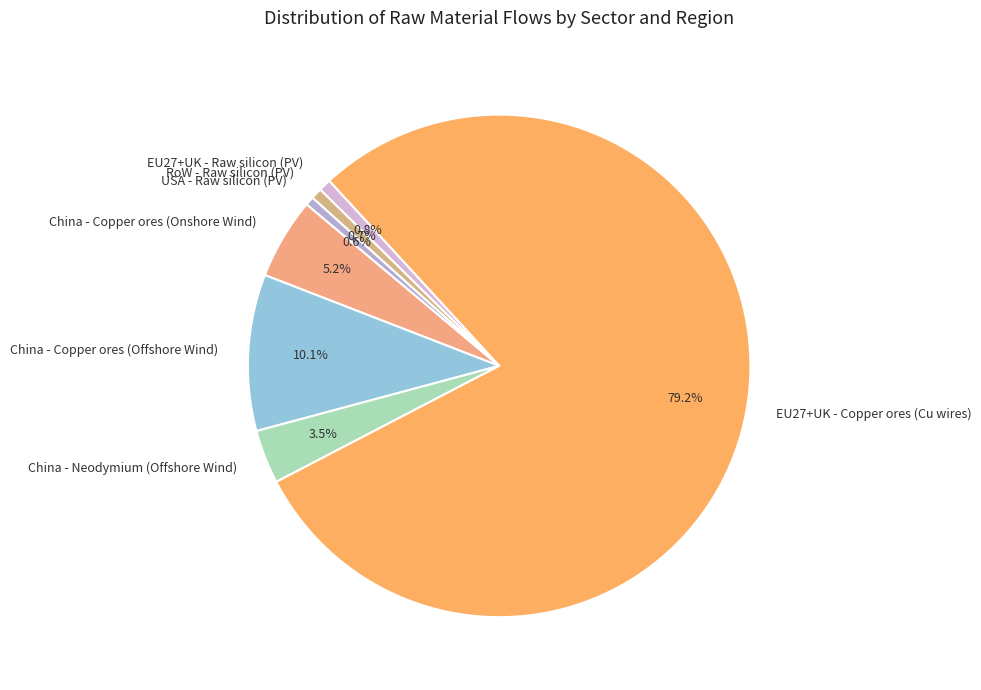

Does China - Neodymium (Offshore Wind) represent more than half of the total?

No